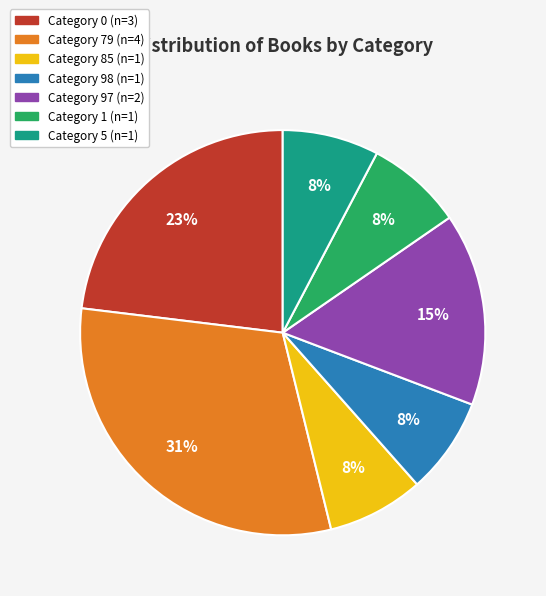

Does any single category account for the majority?

No